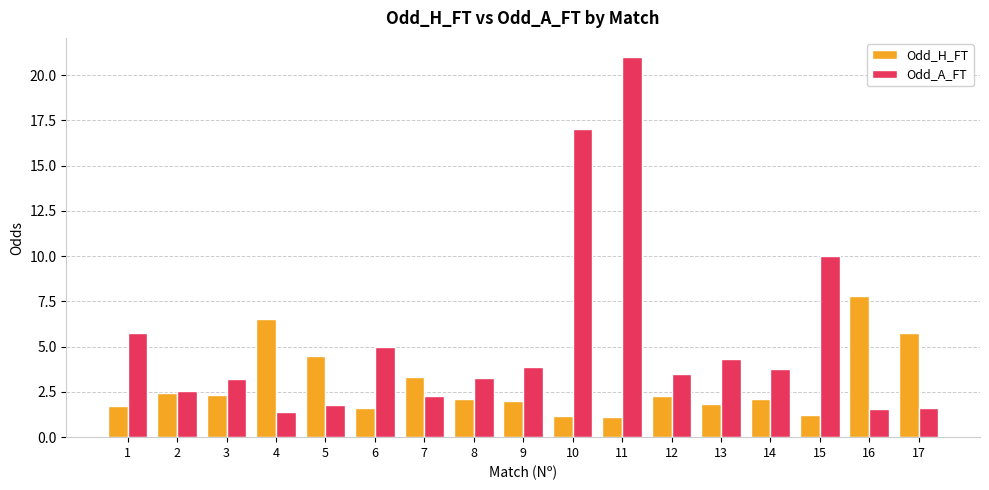

The value of Odd_H_FT at 10 is 1.2. True or false?

True